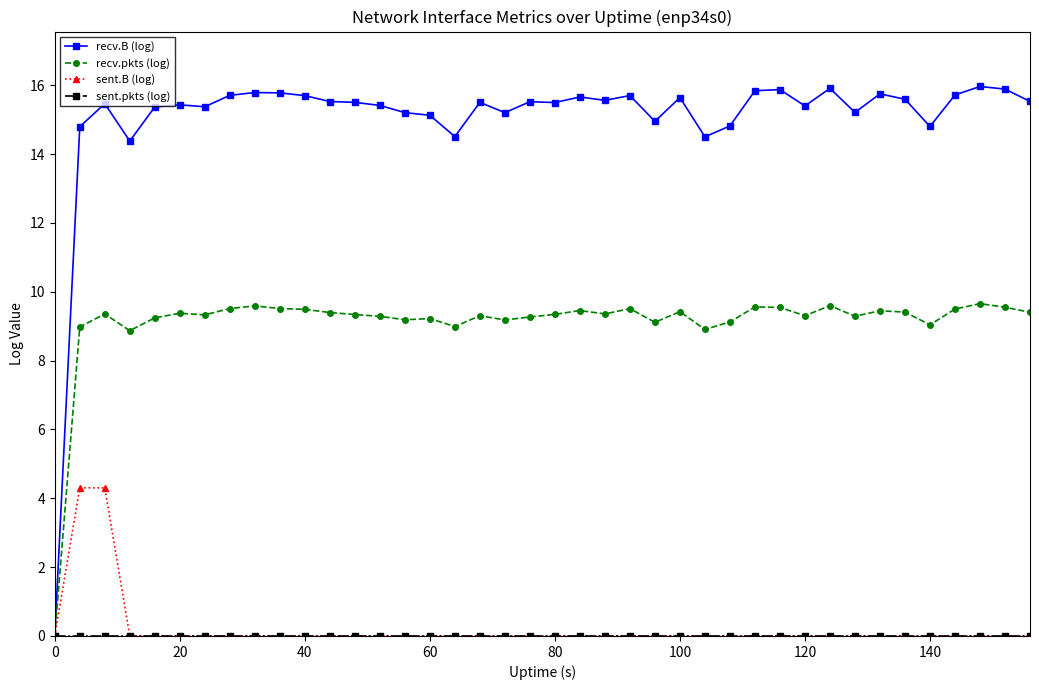

True or false: recv.pkts (log) has more than 0 points higher than both neighbors.

True